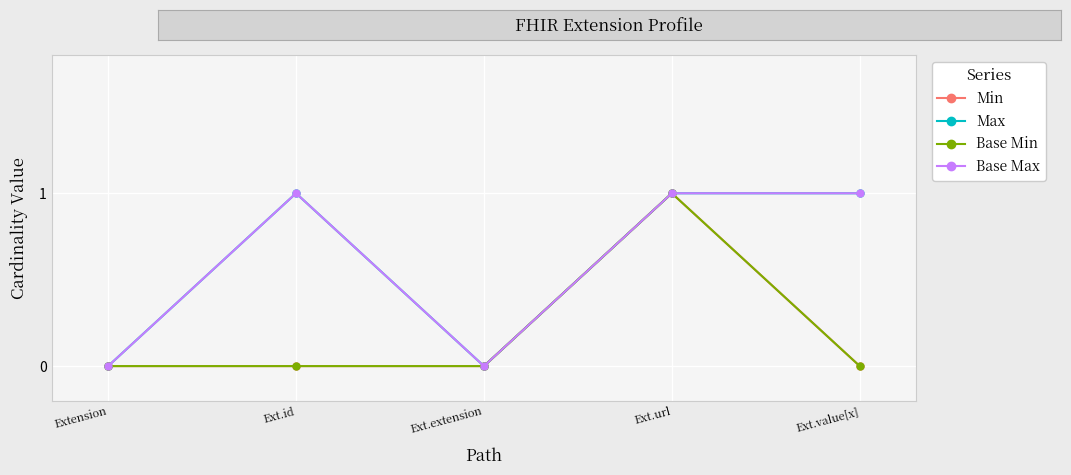

Is this an area chart (filled region under the line)?

No